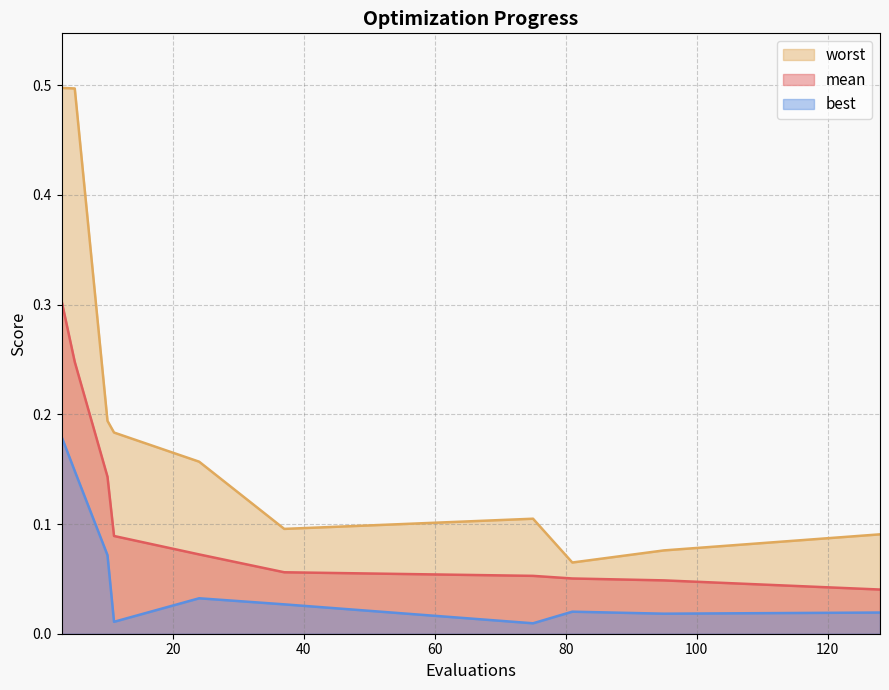

Which category has the highest value in the mean series?

3